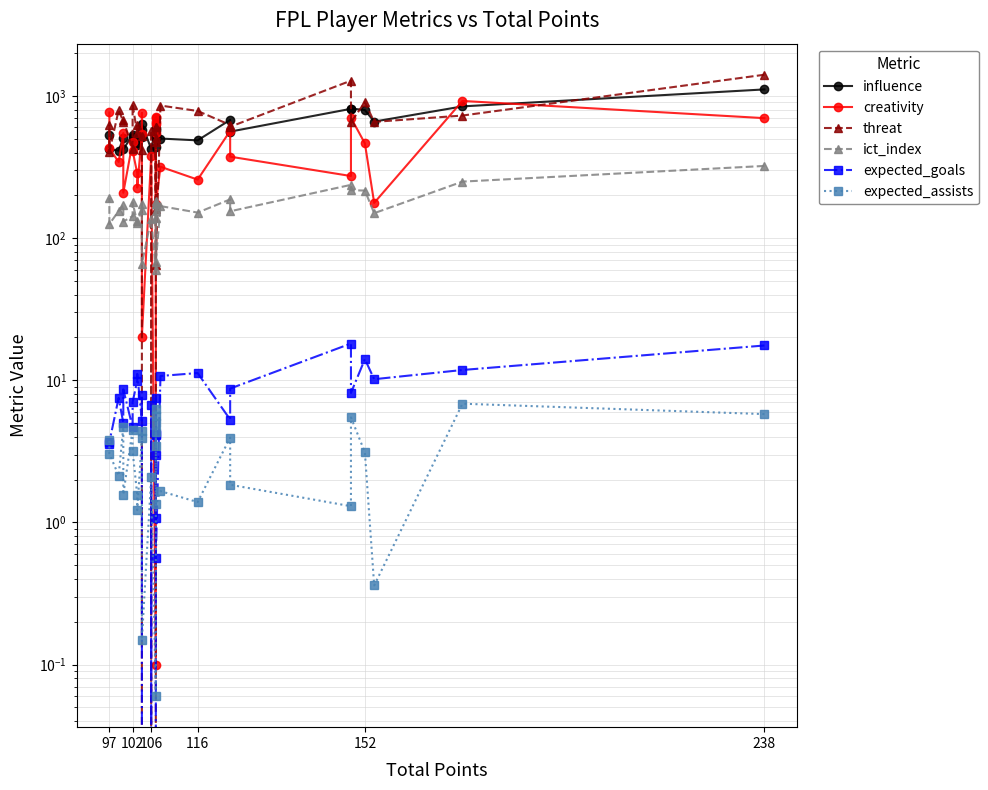

True or false: expected_assists and creativity cross at least once.

False